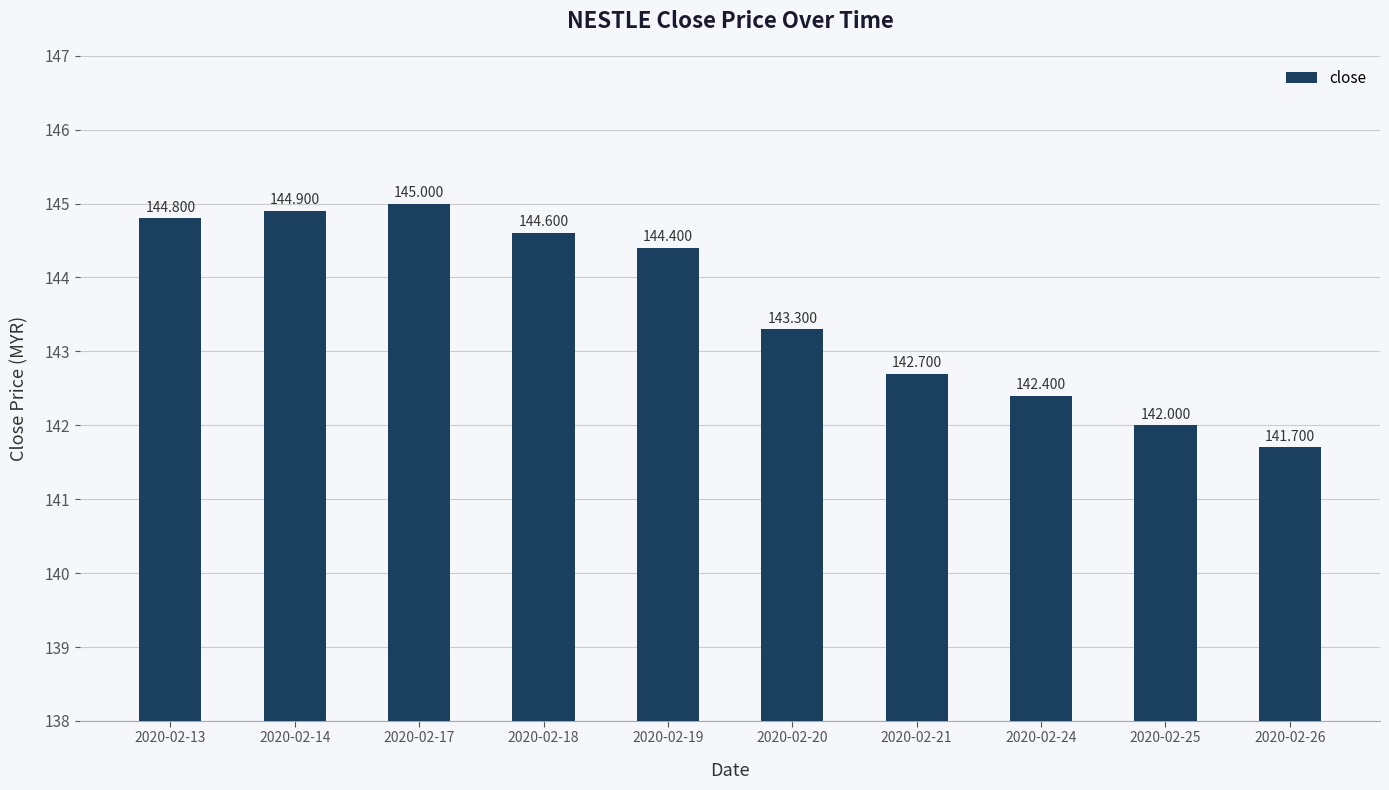

Reading left to right, transcribe all the data shown in this chart.

144.8	144.9	145.0	144.6	144.4	143.3	142.7	142.4	142.0	141.7